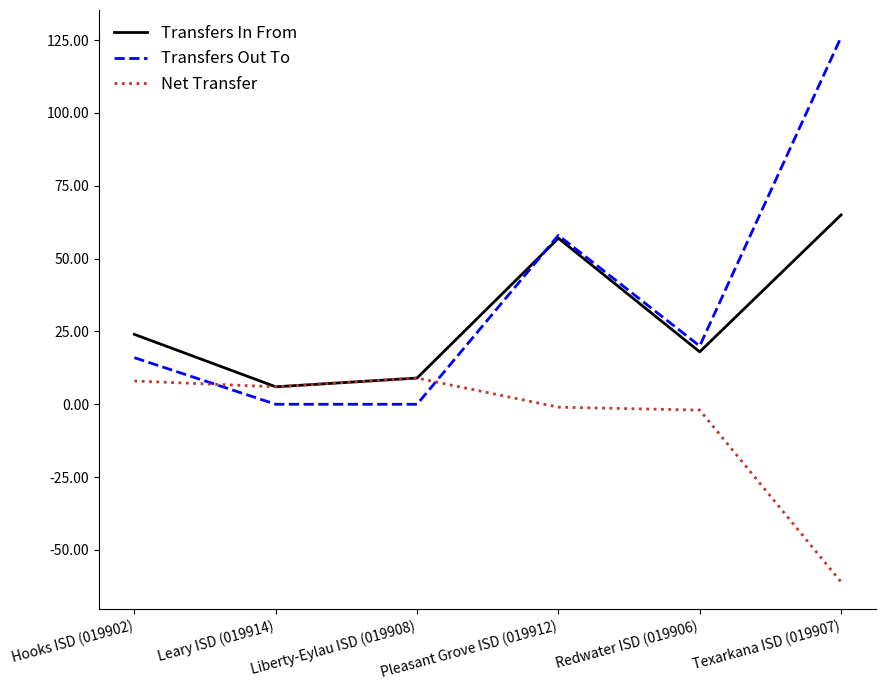

What is the sum of the Transfers In From values at Hooks ISD (019902) and Texarkana ISD (019907)?

89